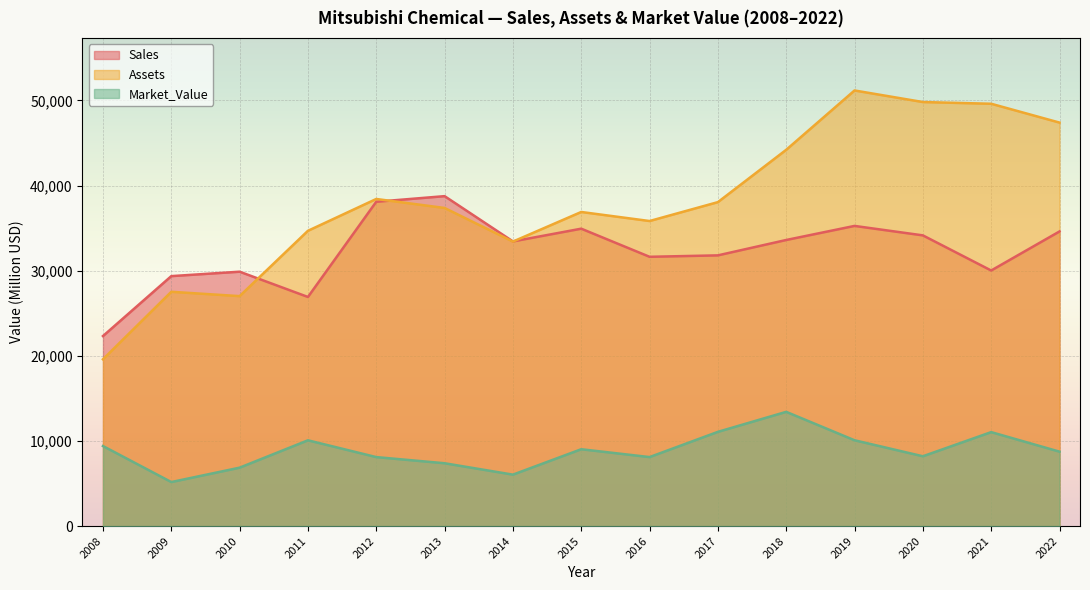

How many lines are shown in the chart?

3